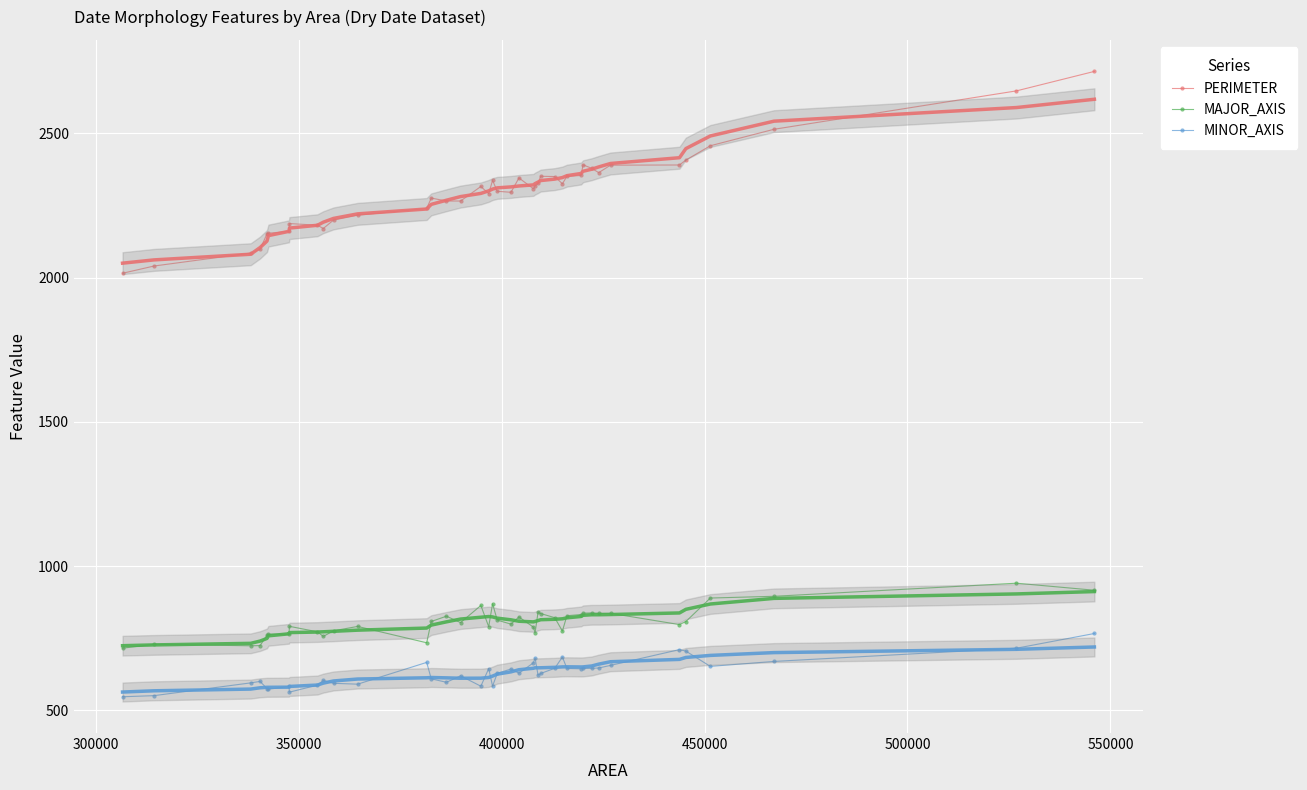

Reading left to right, list all the values displayed in this chart.

PERIMETER: 2015.2	2040.3	2085.1	2098.2	2151.9	2154.0	2160.4	2187.5	2181.7	2170.3	2199.5	2216.5	2239.8	2275.8	2265.7	2265.6	2316.0	2291.1	2337.2	2299.3	2295.9	2345.5	2308.4	2317.7	2326.7	2351.4	2350.4	2325.3	2351.2	2354.1	2391.1	2378.9	2364.0	2389.9	2390.5	2407.5	2457.2	2514.2	2647.4	2714.9
MAJOR_AXIS: 715.4	729.0	723.8	724.4	760.7	764.3	764.0	791.2	772.2	756.3	775.7	790.9	734.2	808.1	826.4	804.2	863.5	790.1	869.5	812.7	798.9	823.8	788.7	769.1	840.2	835.5	821.2	774.9	828.0	832.2	836.9	837.8	836.9	836.5	797.3	807.8	889.3	895.4	940.7	916.4
MINOR_AXIS: 547.1	550.9	595.2	600.3	575.4	573.3	582.8	563.2	587.5	603.9	593.7	590.8	666.3	609.3	597.3	619.7	583.7	644.7	583.9	628.3	643.3	628.9	664.5	681.1	622.0	627.9	645.8	684.9	645.3	644.0	645.2	645.7	646.8	655.9	710.6	705.4	652.4	669.6	715.4	766.5